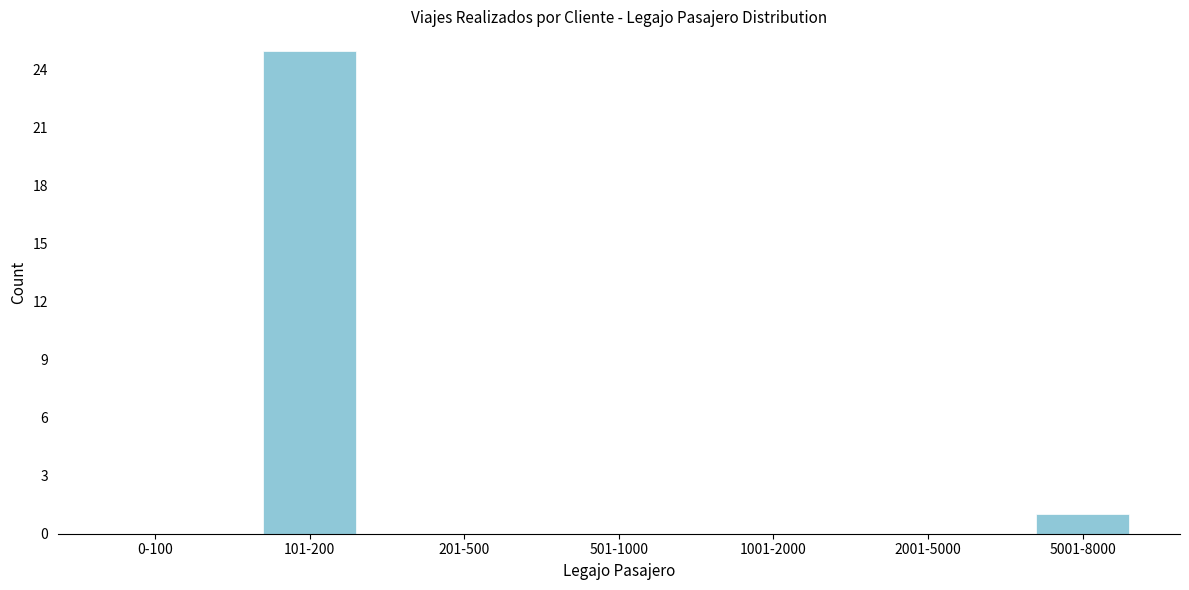

Reading left to right, transcribe all the data shown in this chart.

0-100=0	101-200=25	201-500=0	501-1000=0	1001-2000=0	2001-5000=0	5001-8000=1